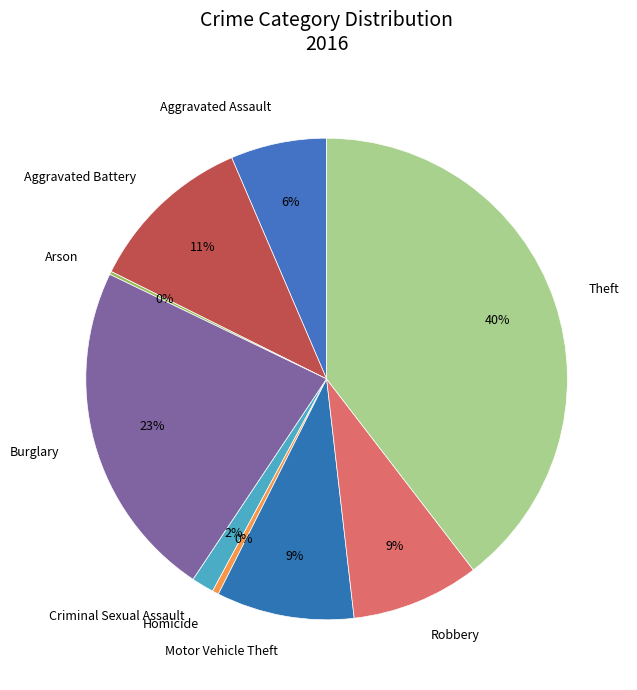

Does Theft represent more than half of the total?

No